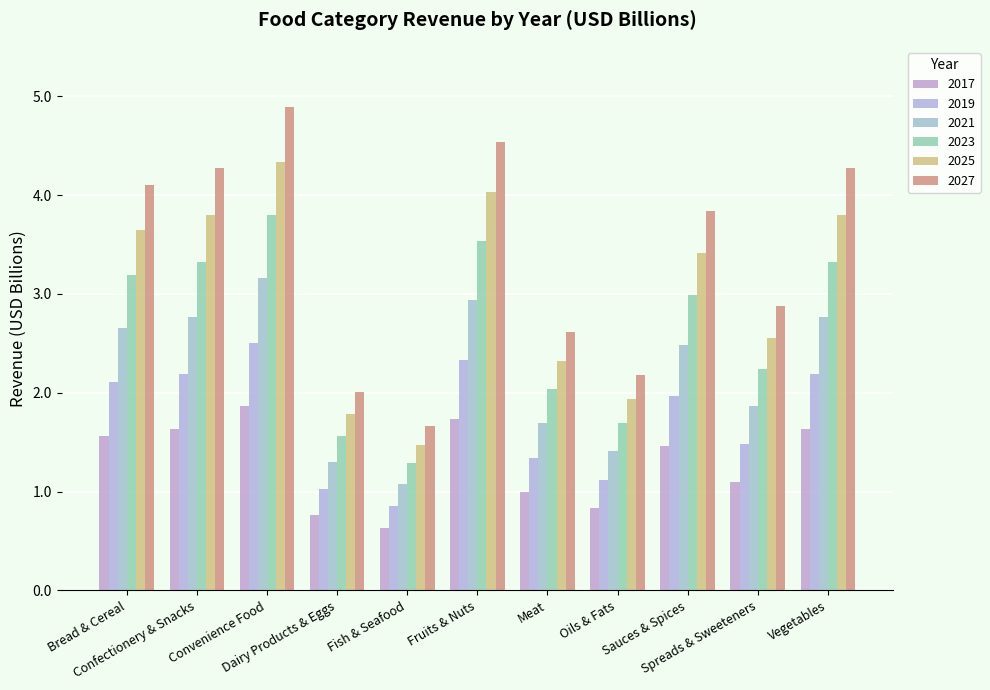

At how many categories does at least one series exceed 1?

11